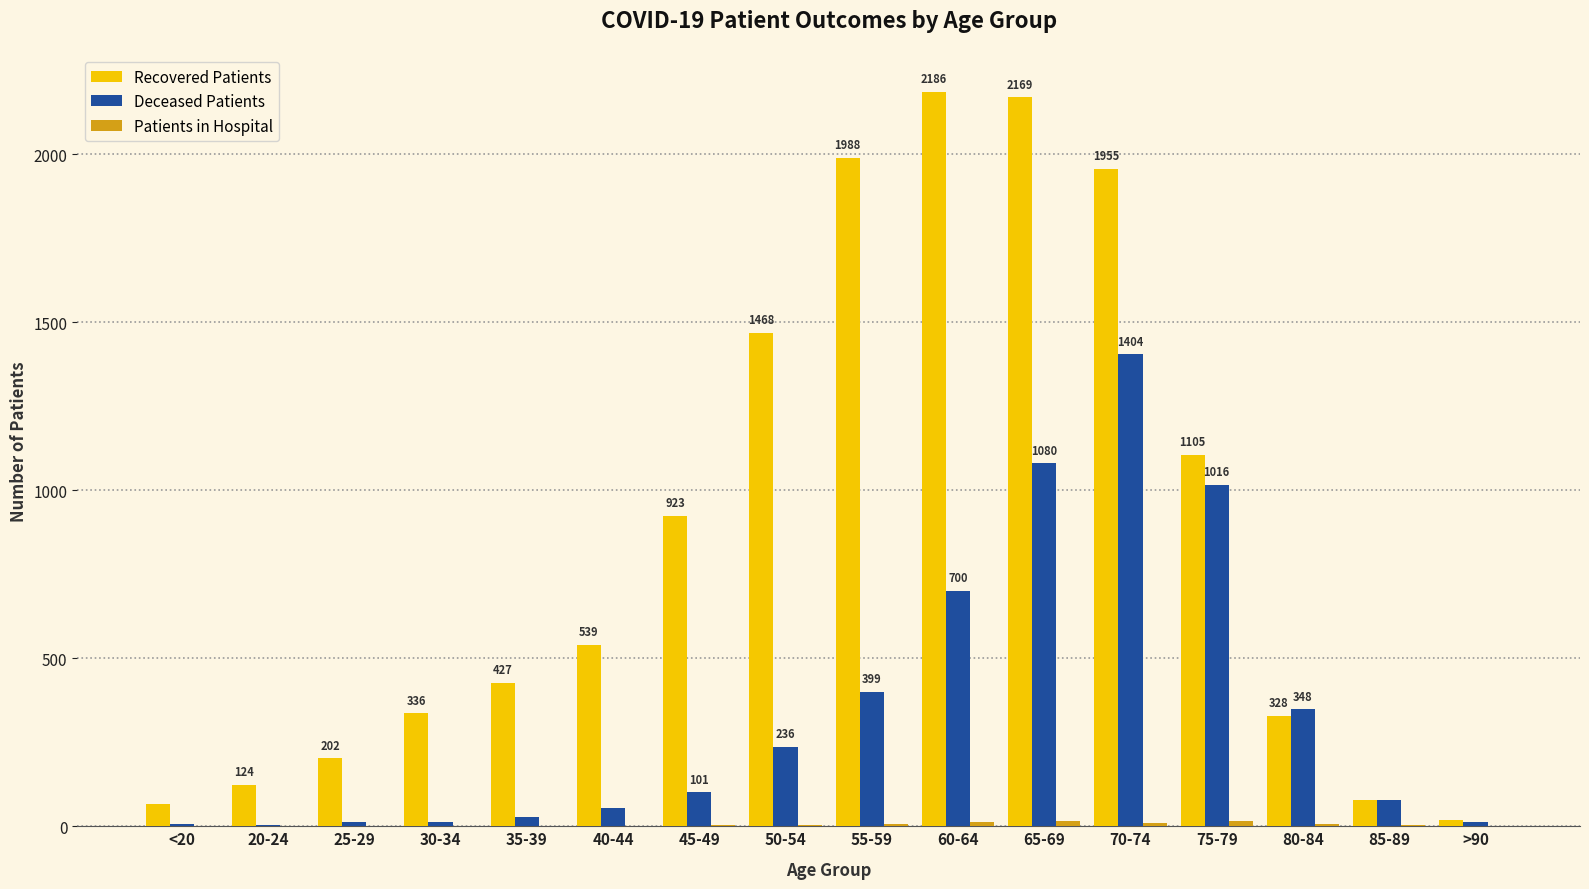

What is the maximum value shown in the chart?

2186